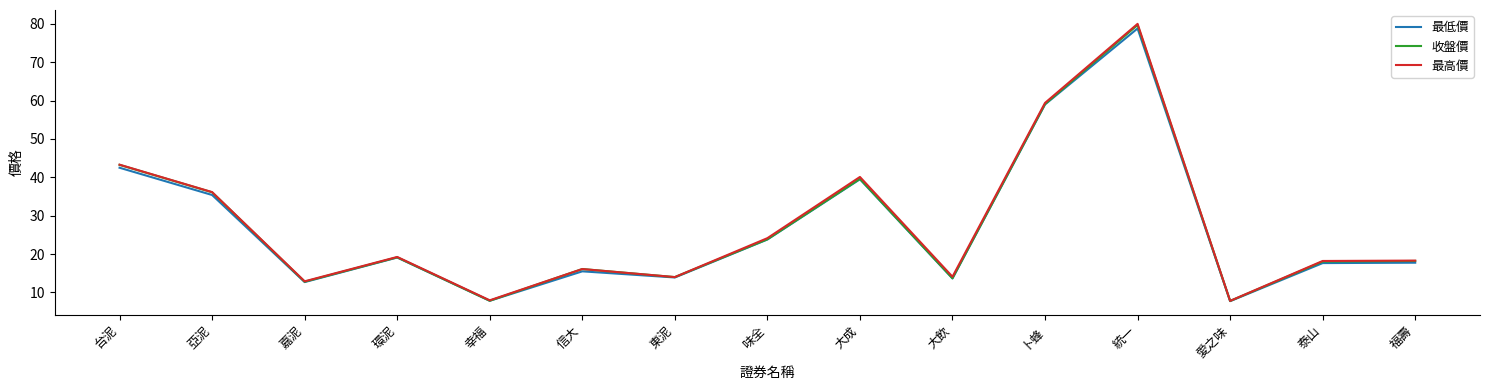

Is it true that 最高價 equals 59.4 at 卜蜂?

True